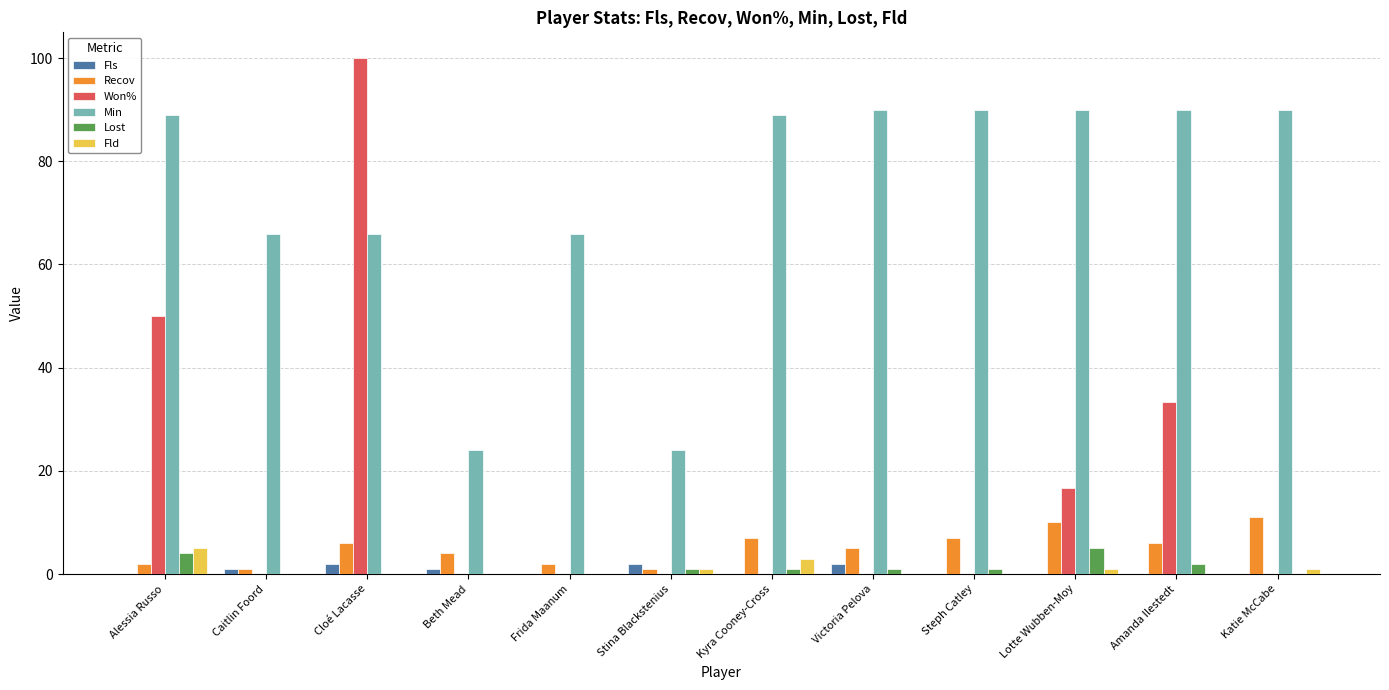

Which series has the widest spread of values?

Won%